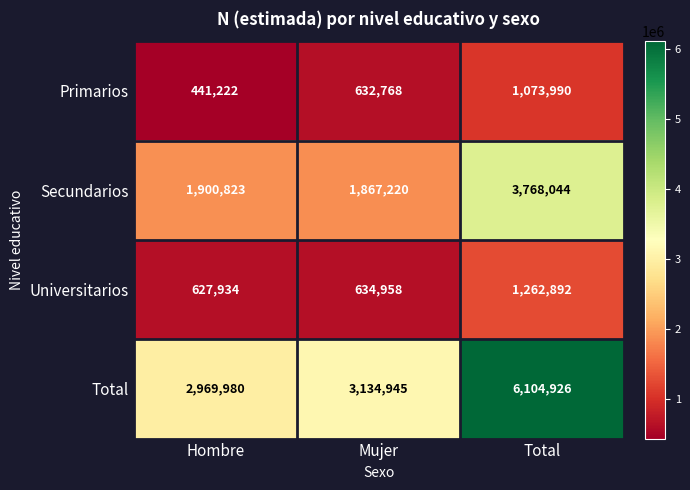

Reading right to left, extract all data points from this chart.

Primarios: 1073990	632768	441222
Secundarios: 3768044	1867220	1900823
Universitarios: 1262892	634958	627934
Total: 6104926	3134945	2969980